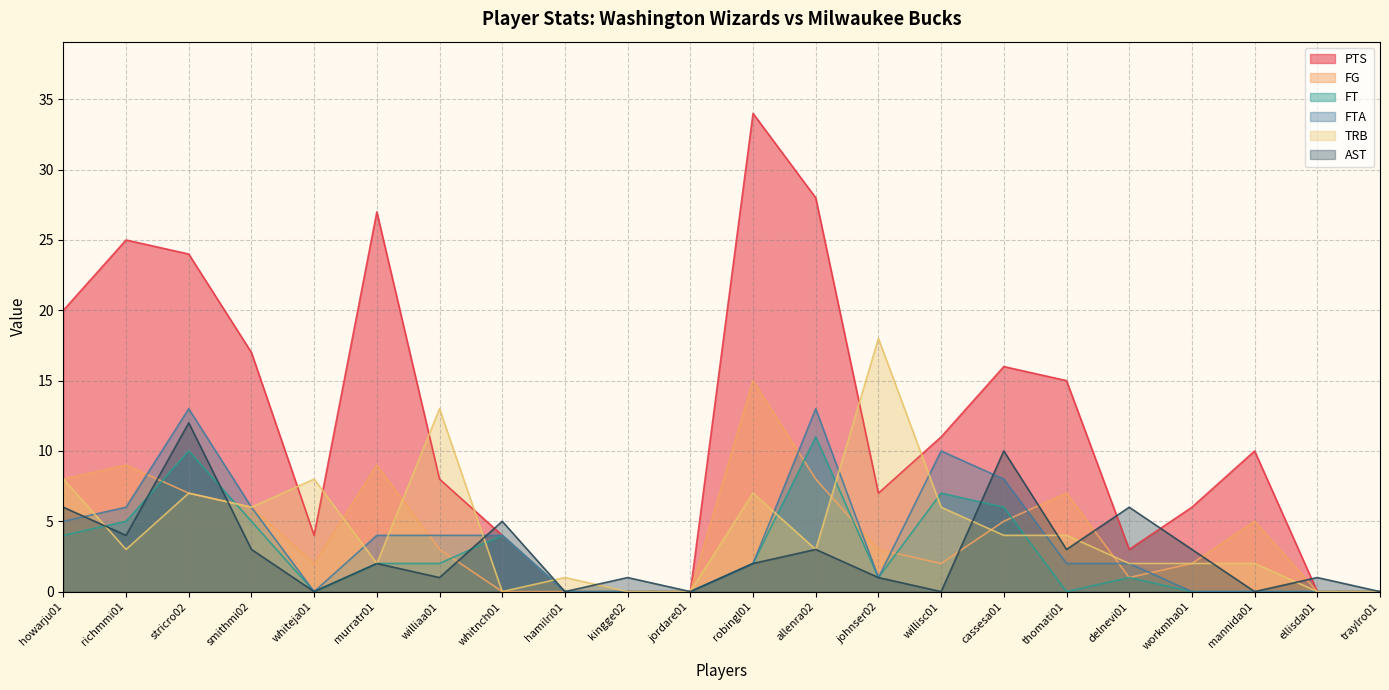

Between which two adjacent categories do AST and TRB first intersect?

howarju01 and richmmi01